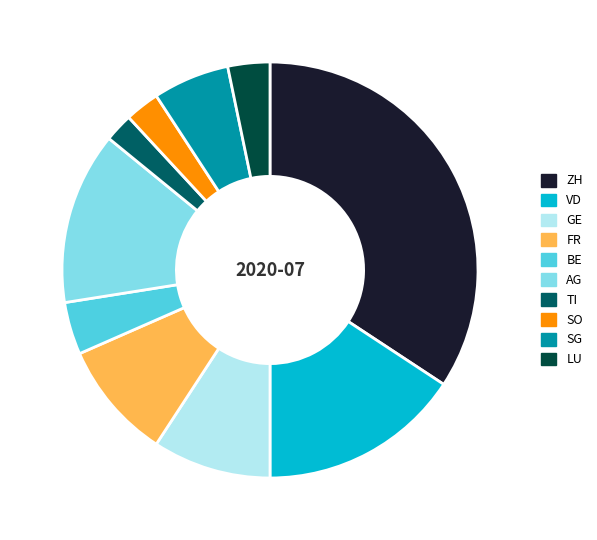

True or false: ZH accounts for 34% of the total.

True